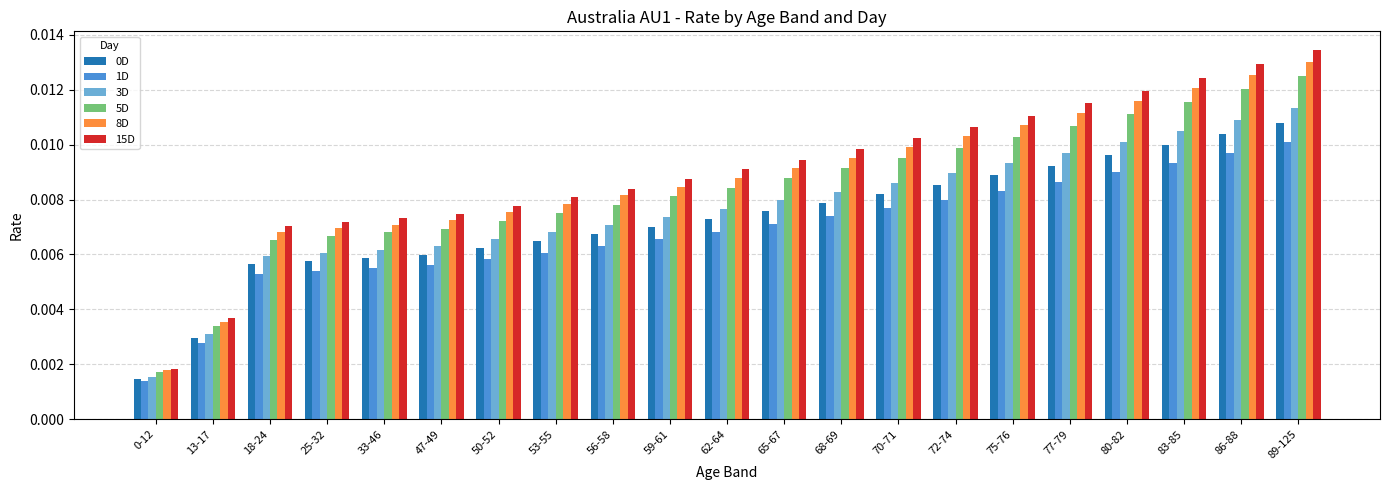

Which category has the highest value across all series?

89-125